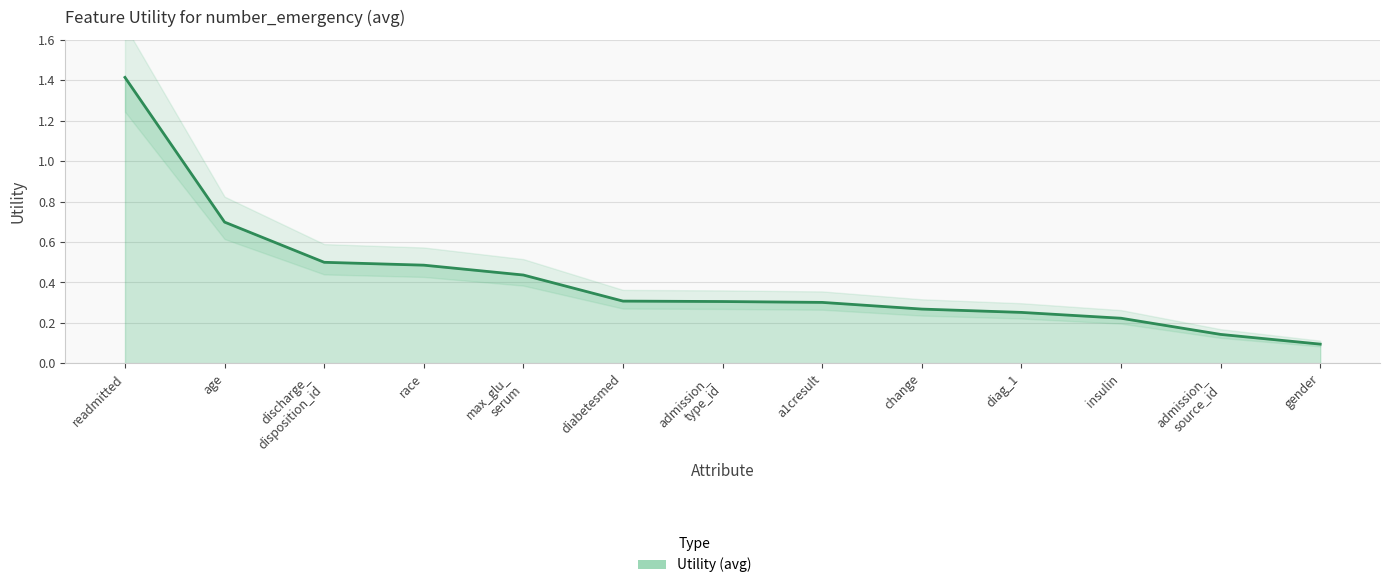

Reading left to right, list all the values displayed in this chart.

readmitted=1.4	age=0.7	discharge_
disposition_id=0.5	race=0.5	max_glu_
serum=0.4	diabetesmed=0.3	admission_
type_id=0.3	a1cresult=0.3	change=0.3	diag_1=0.3	insulin=0.2	admission_
source_id=0.1	gender=0.1